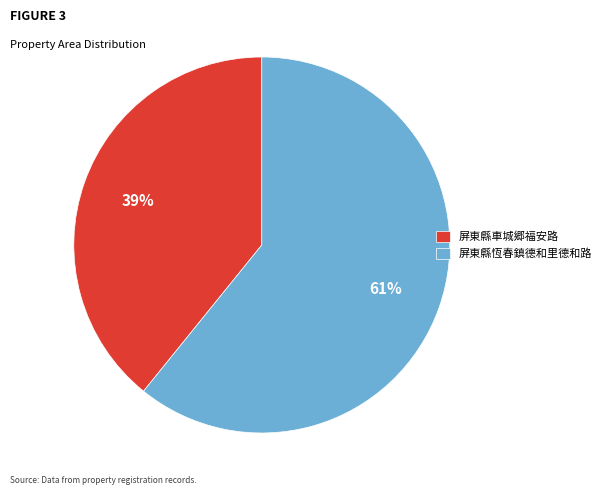

True or false: 屏東縣恆春鎮德和里德和路 accounts for 71% of the total.

False